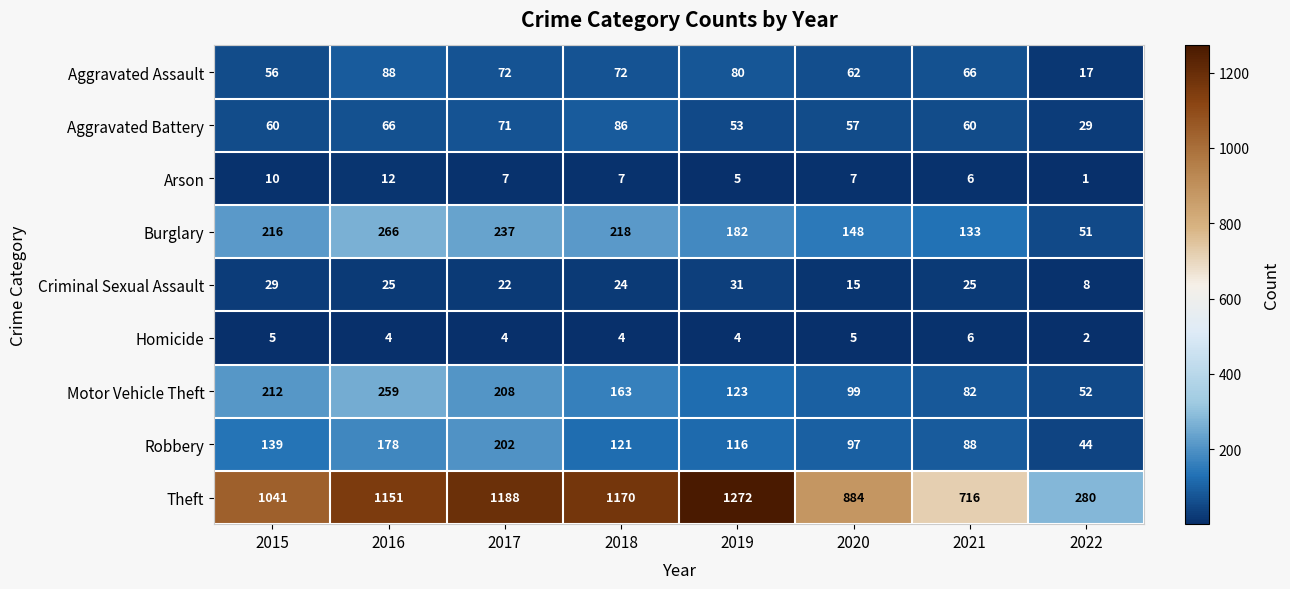

What is the difference between the highest and lowest values at 2017?

1184